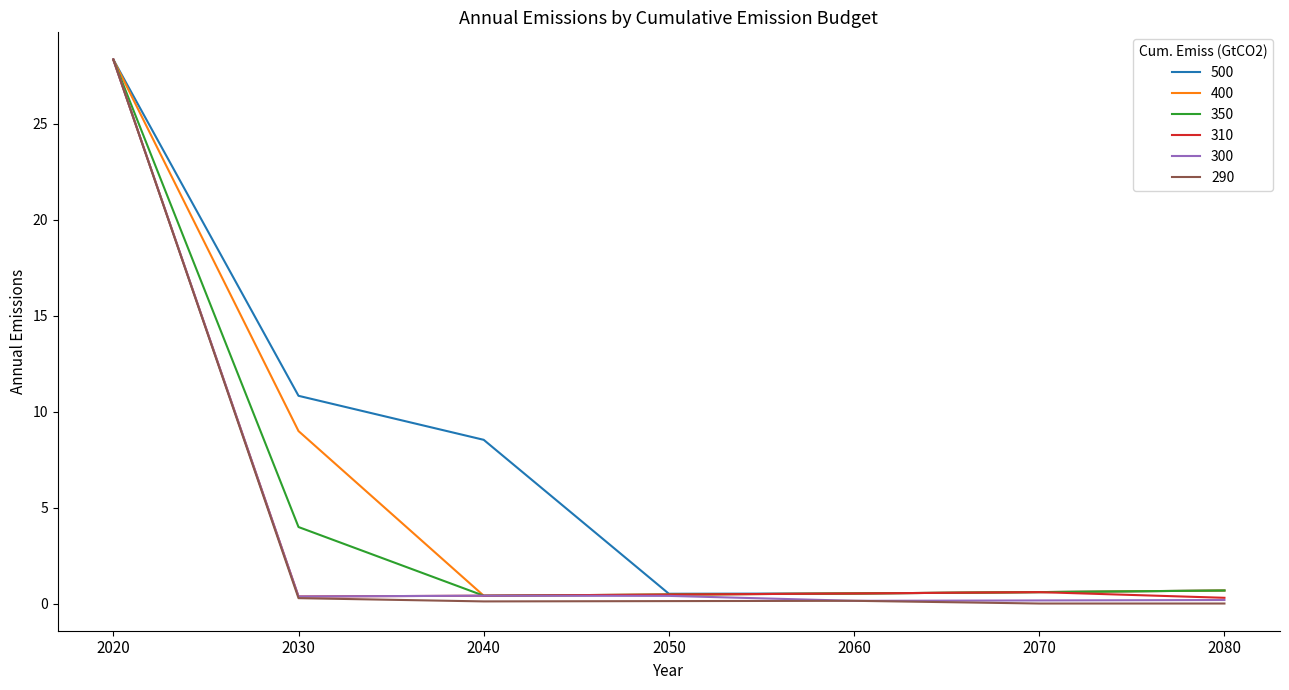

What is the sum of all 350 values?

35.0